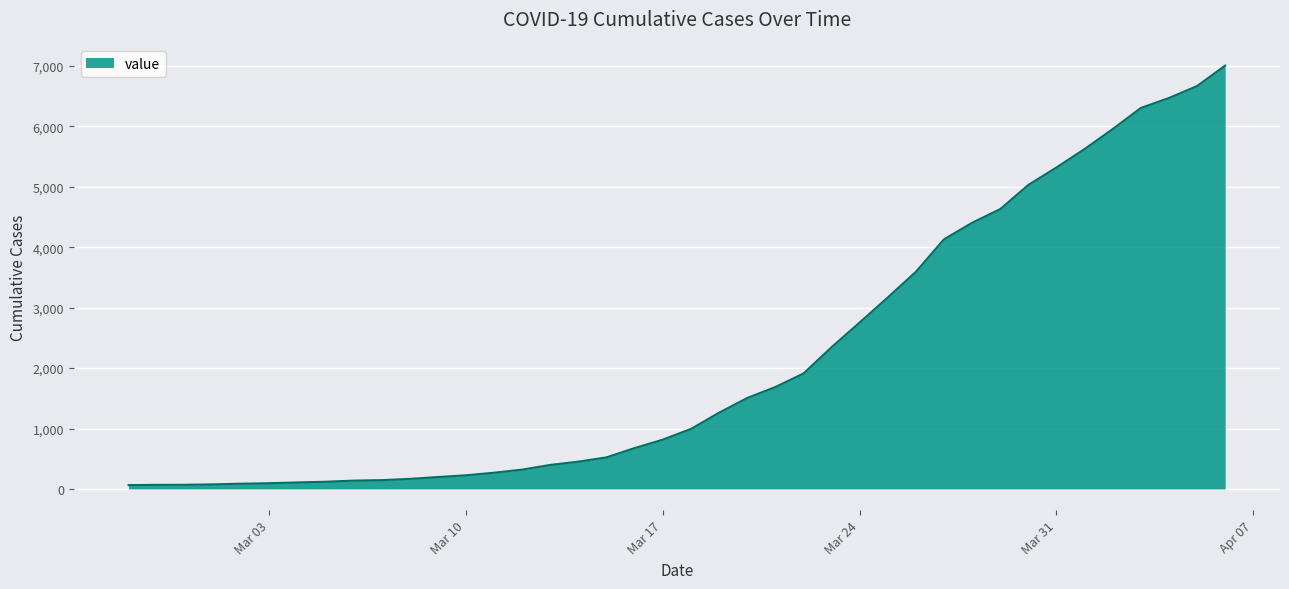

What is the difference between the maximum and minimum values?

6940